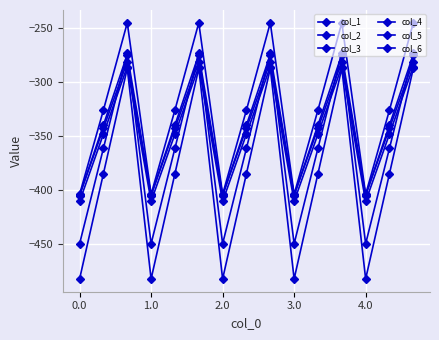

How many distinct data groups are displayed?

6